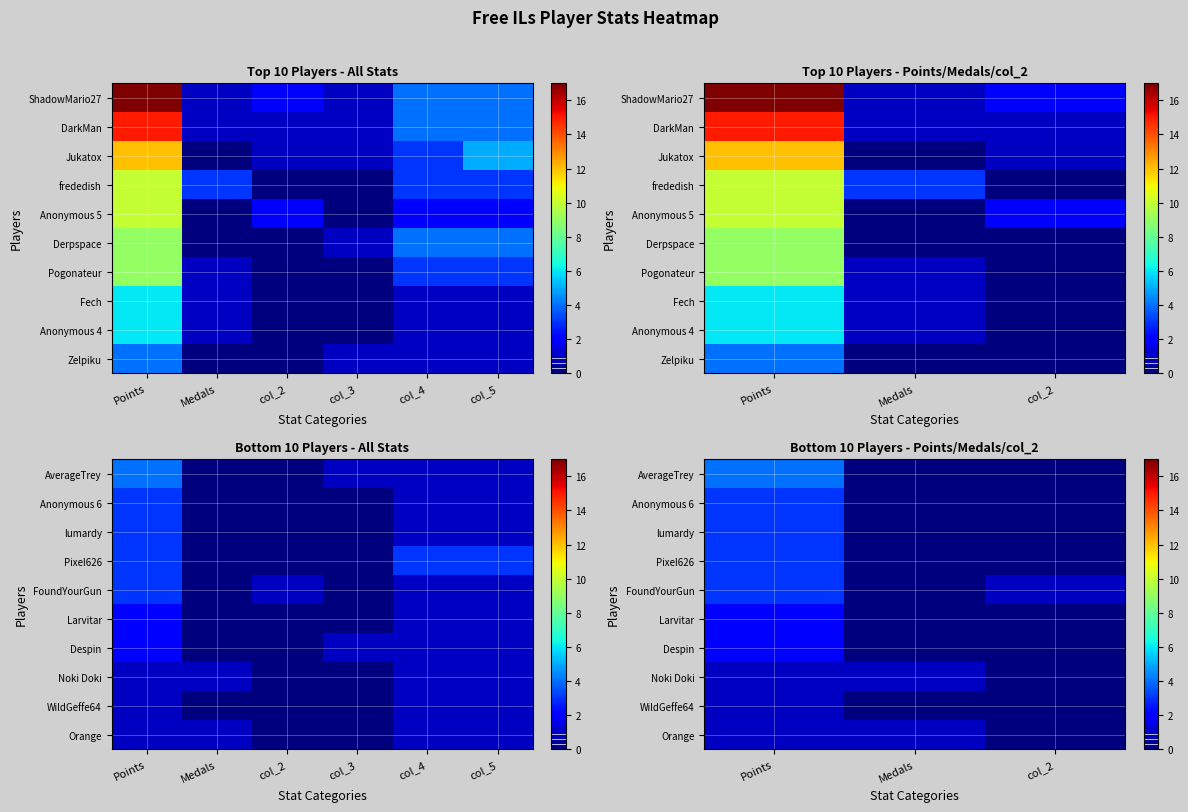

True or false: WildGeffe64 has a value of 0 at Points.

False